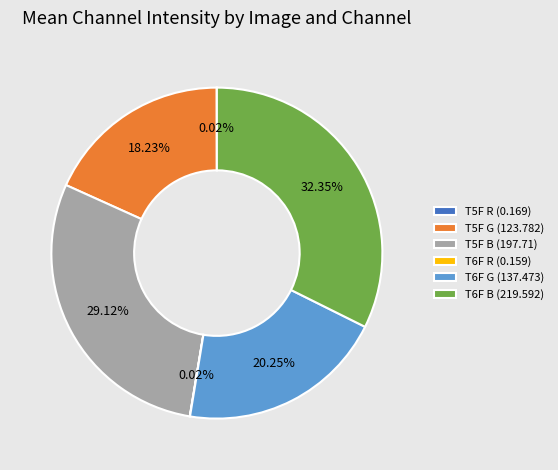

Which has a higher value, T5F G (123.782) or T5F B (197.71)?

T5F B (197.71)